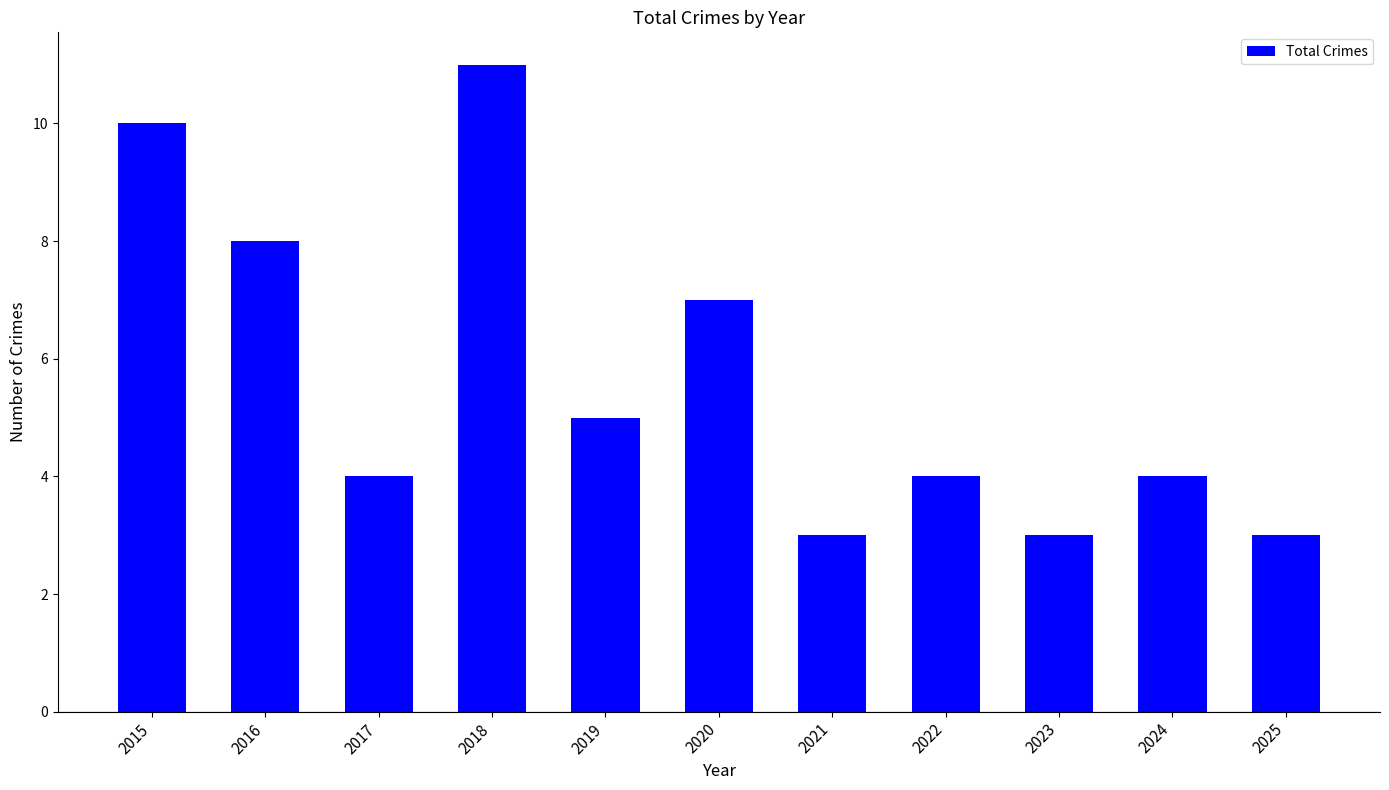

Where is the data nearest to the value 7?

2020